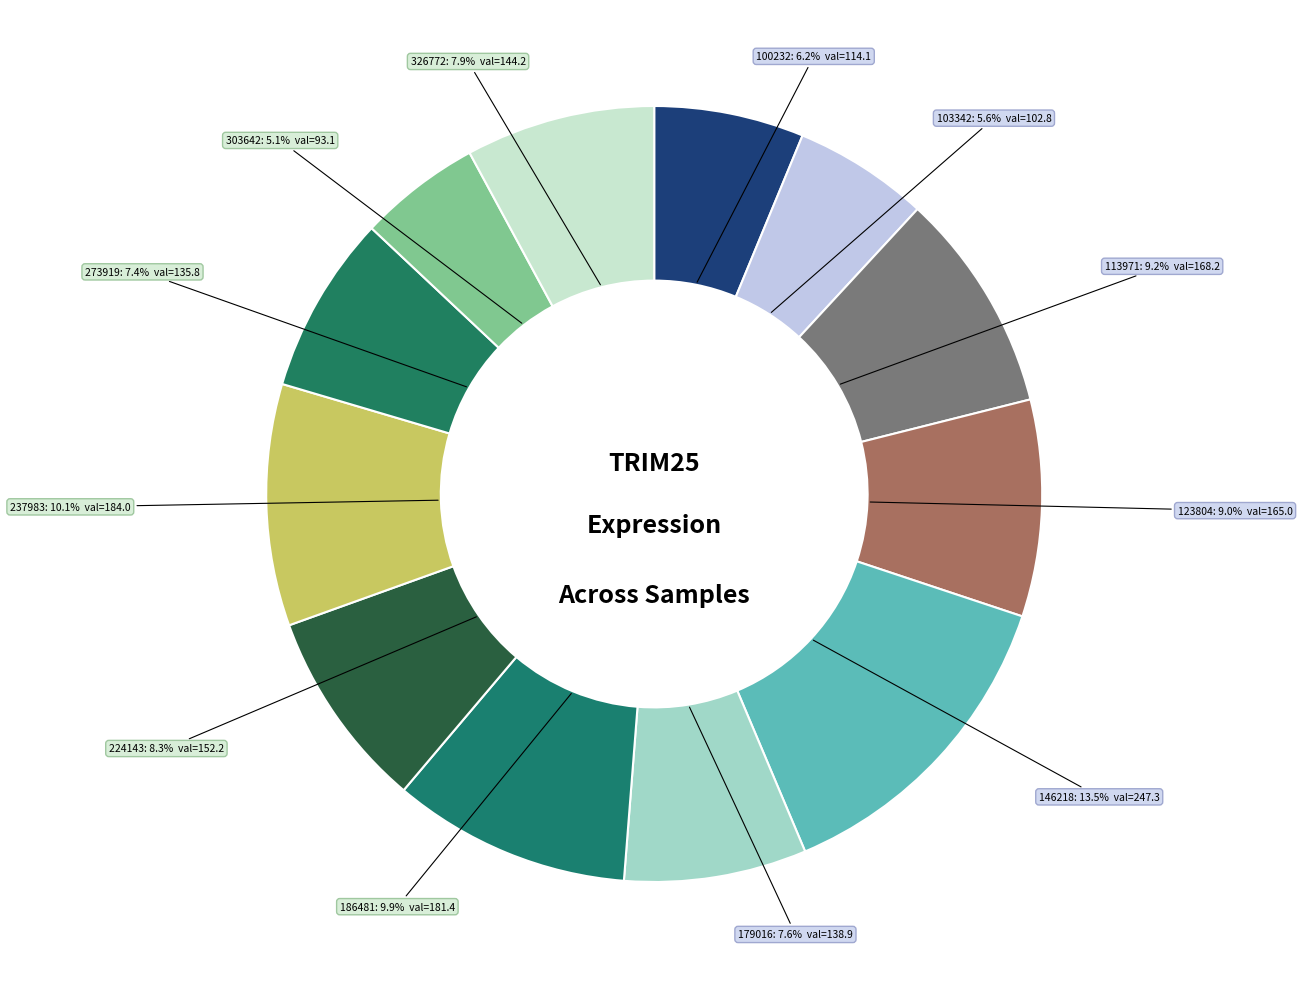

How many slices are in this pie chart?

12